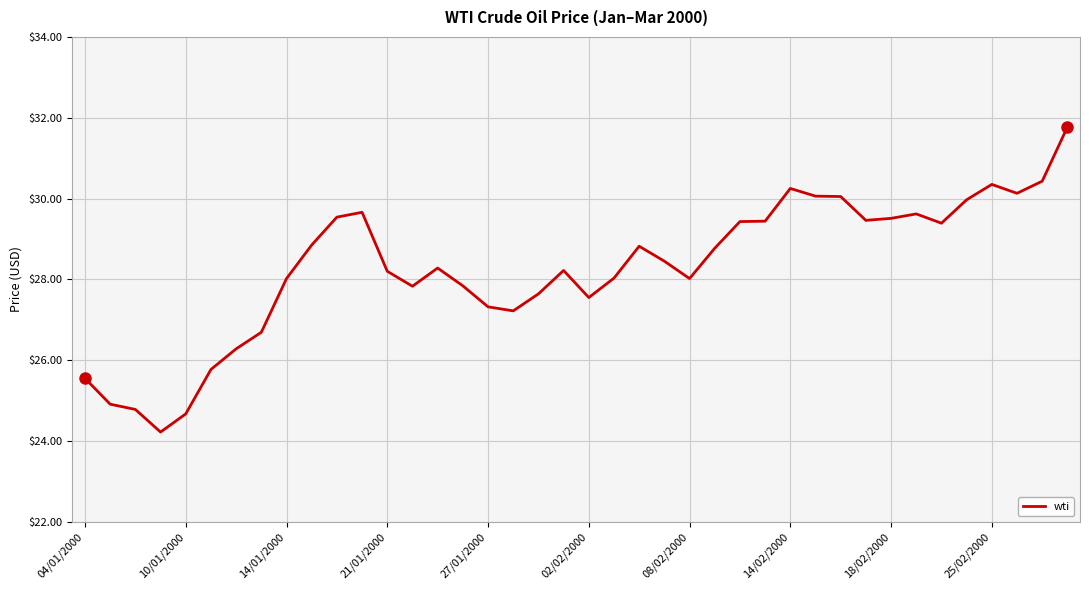

What is the minimum value shown in the chart?

24.2